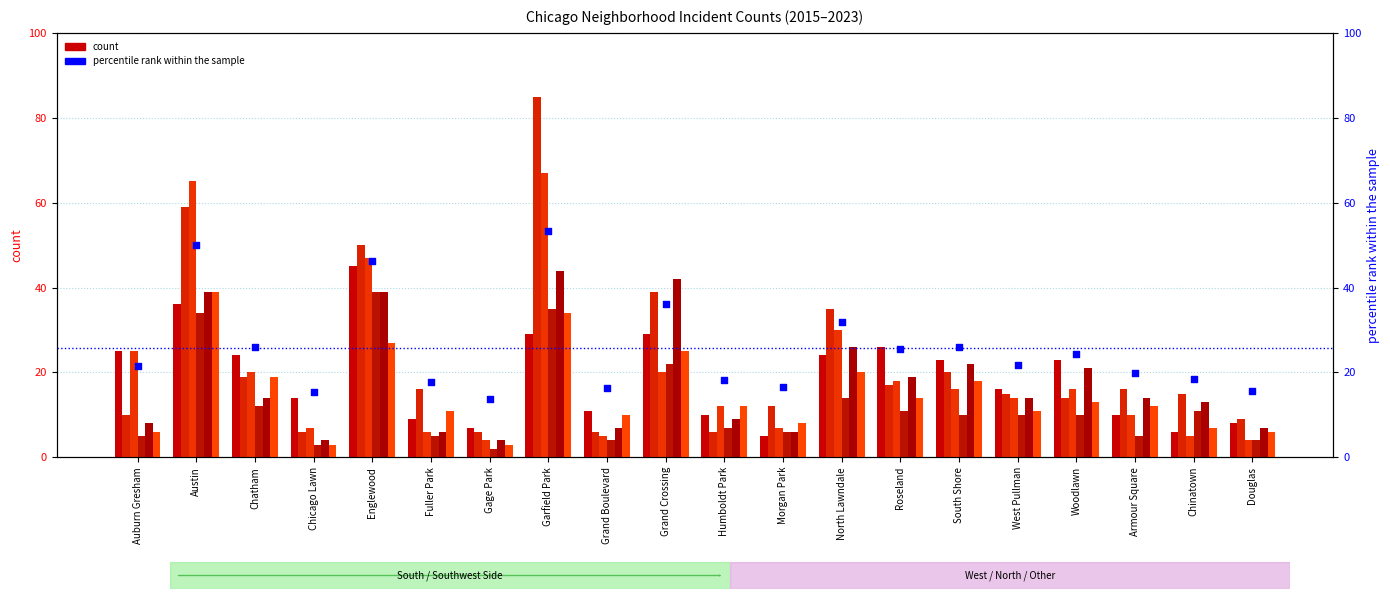

Between Chinatown and Gage Park, which is larger?

Chinatown